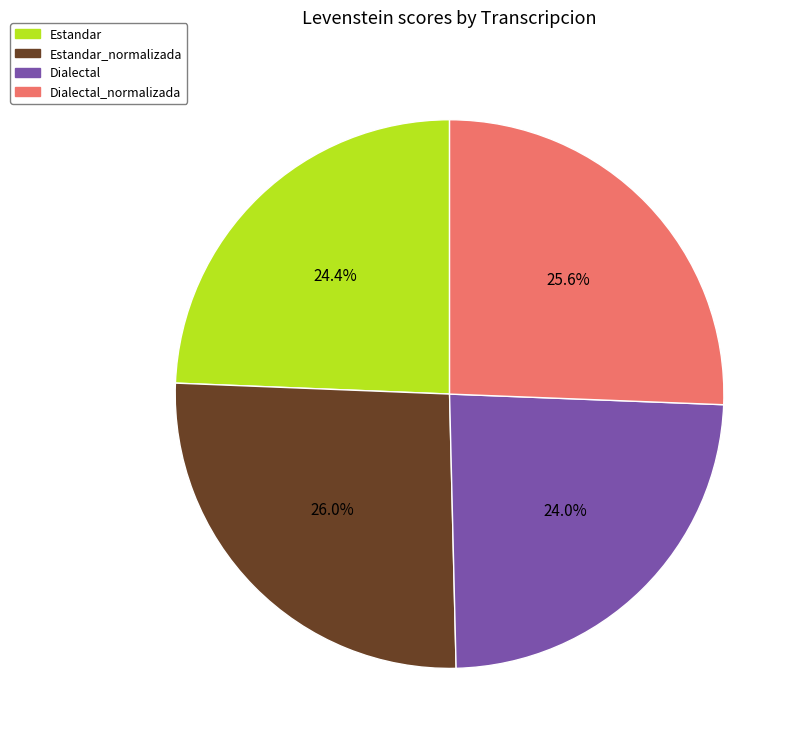

Is there a majority slice in this chart?

No